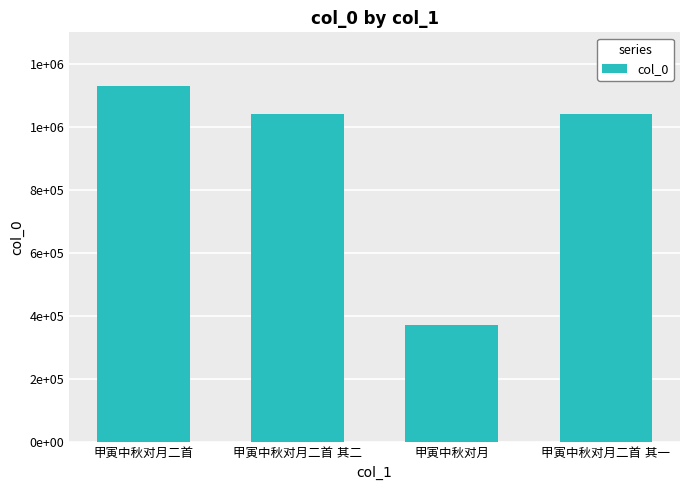

Read the value at 甲寅中秋对月二首 其一, to the nearest 100.

1039700